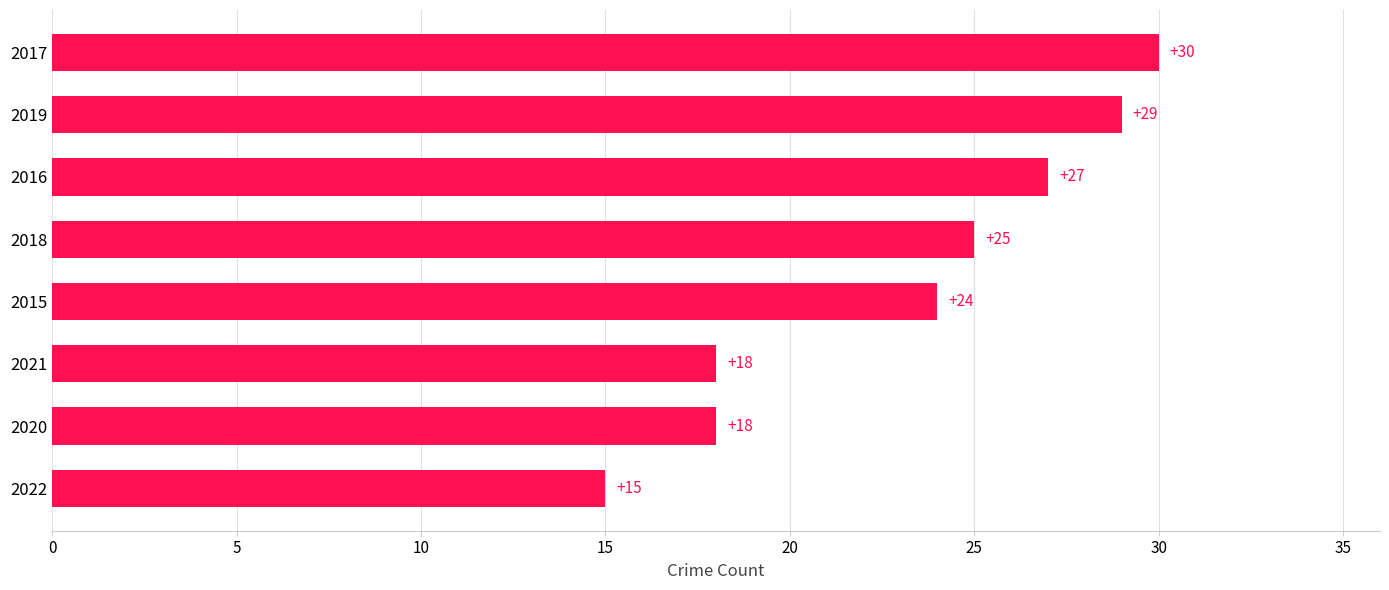

What is the minimum value shown in the chart?

15